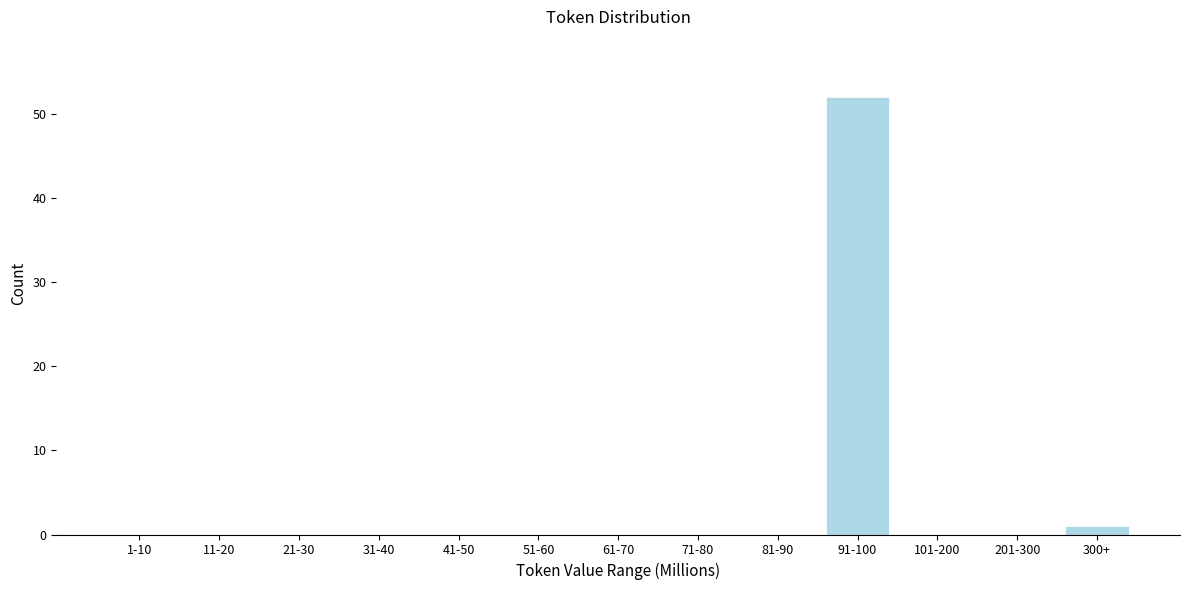

Reading right to left, list all the values displayed in this chart.

300+=1	201-300=0	101-200=0	91-100=52	81-90=0	71-80=0	61-70=0	51-60=0	41-50=0	31-40=0	21-30=0	11-20=0	1-10=0